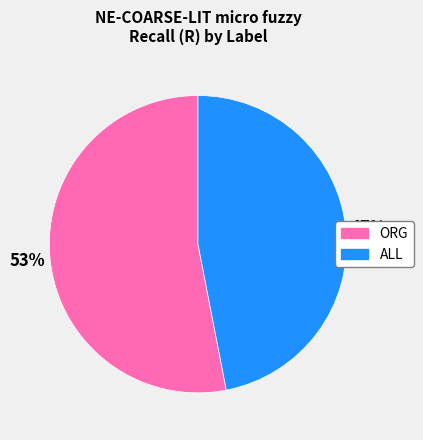

To the nearest percent, what percentage of the pie is ALL?

47%